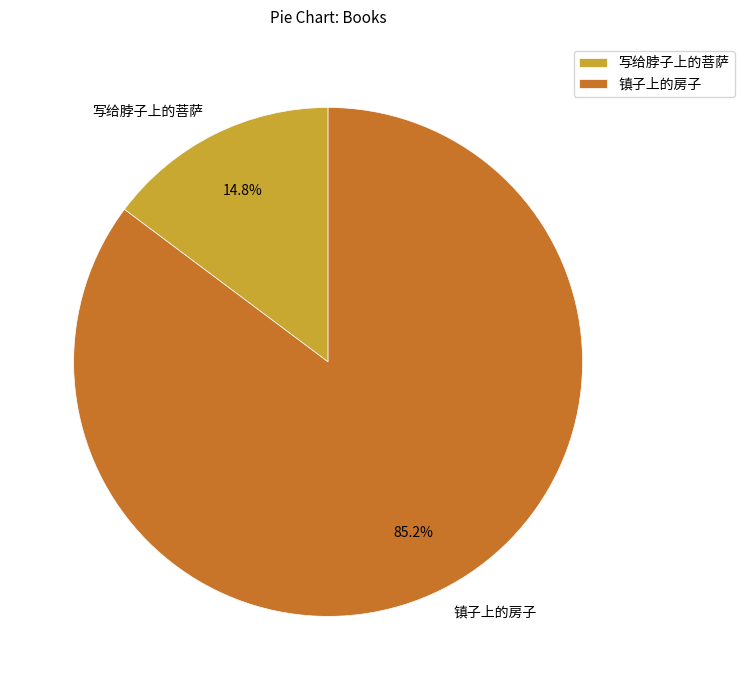

Approximately how many times larger is the value at 写给脖子上的菩萨 compared to 镇子上的房子?

0.2